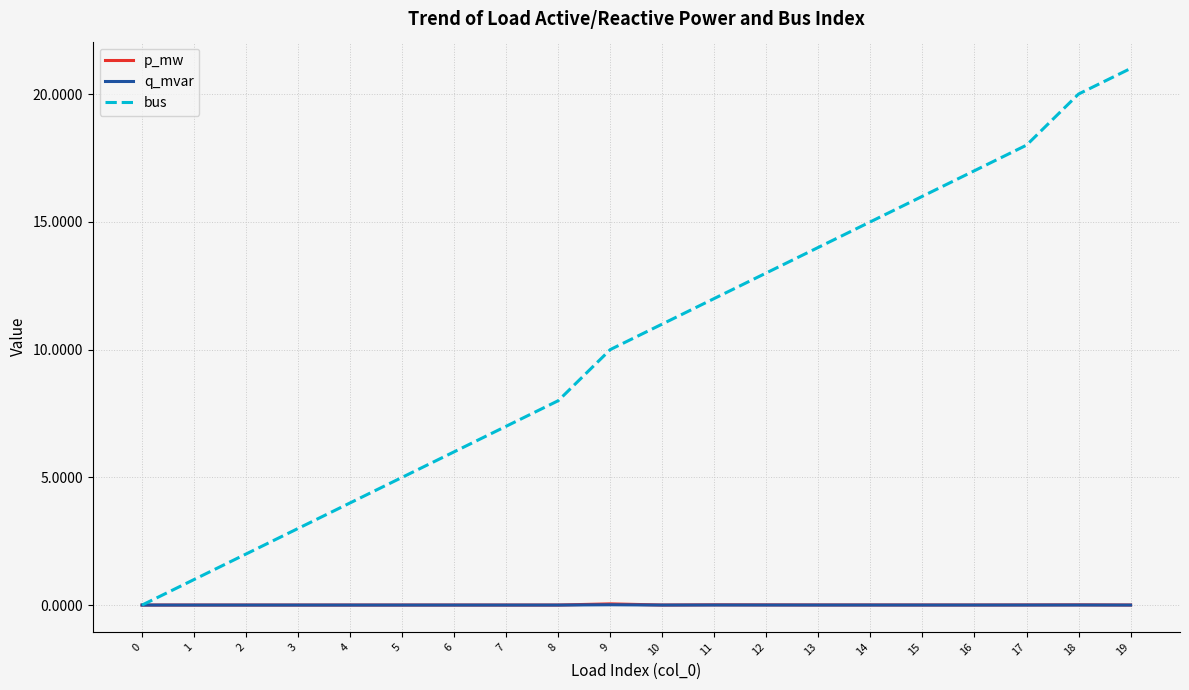

Is it true that bus equals 12.7 at 19?

False